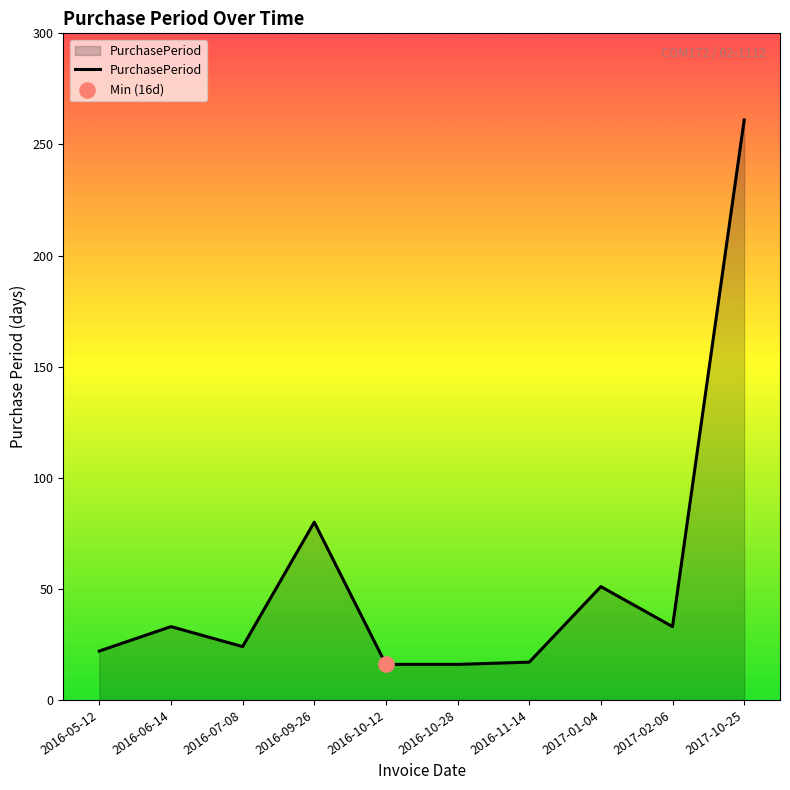

Approximately how many times larger is the value at 2017-02-06 compared to 2016-10-12?

2.1